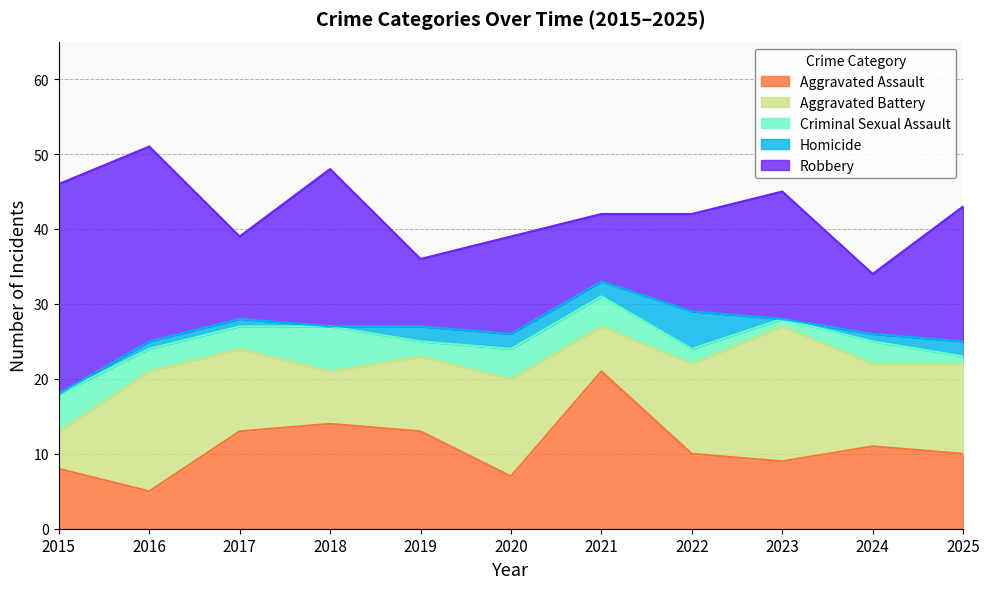

Reading left to right, transcribe all the data shown in this chart.

Aggravated Assault: 8	5	13	14	13	7	21	10	9	11	10
Aggravated Battery: 5	16	11	7	10	13	6	12	18	11	12
Criminal Sexual Assault: 5	3	3	6	2	4	4	2	1	3	1
Homicide: 0	1	1	0	2	2	2	5	0	1	2
Robbery: 28	26	11	21	9	13	9	13	17	8	18